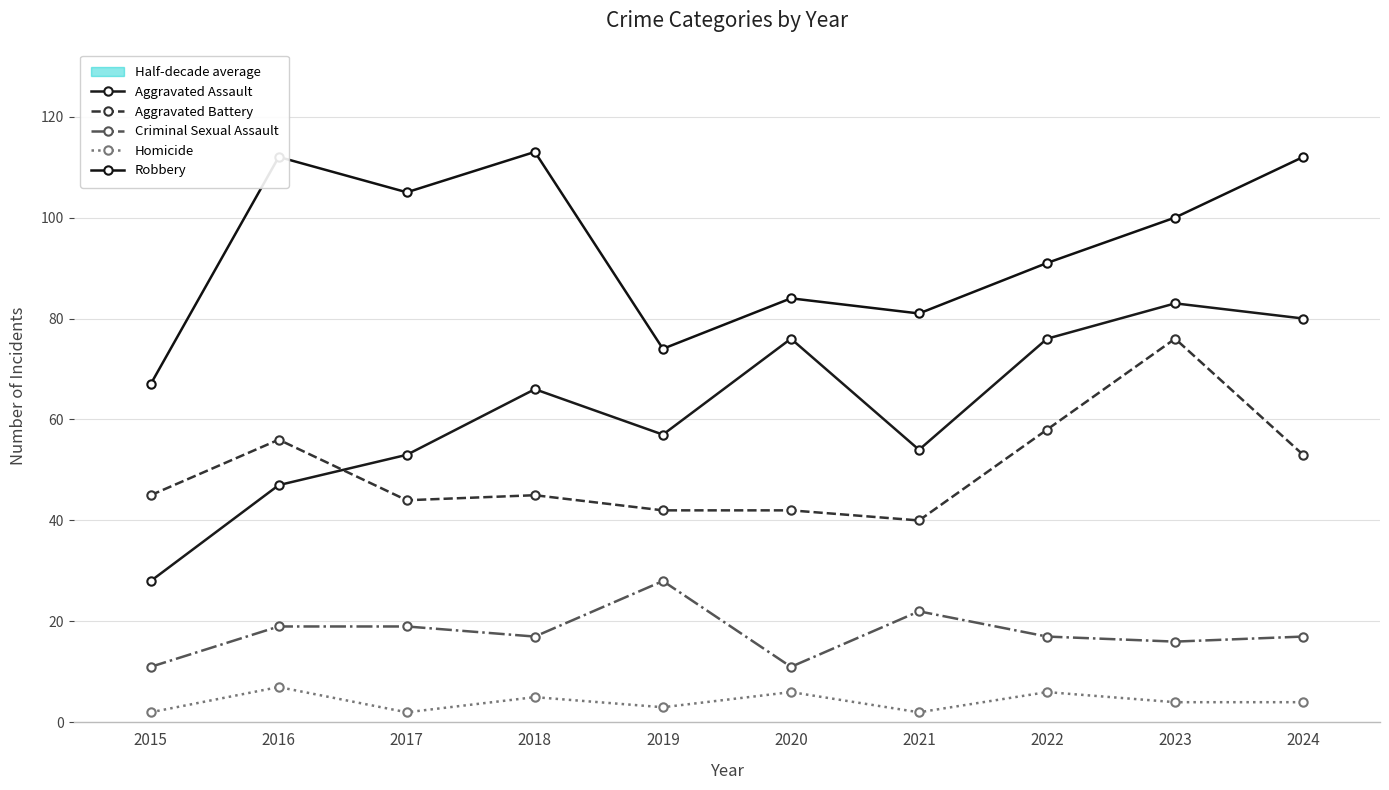

What is the value of the Robbery point at the 4th from the left?

113